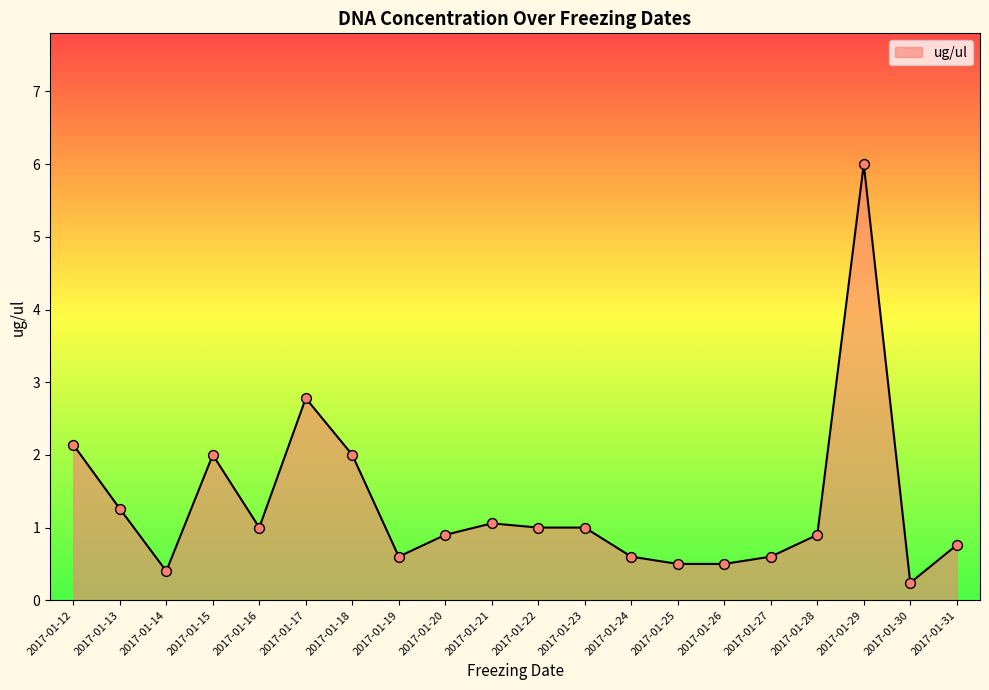

What is the ratio of the value at 2017-01-23 to the value at 2017-01-17?

0.4